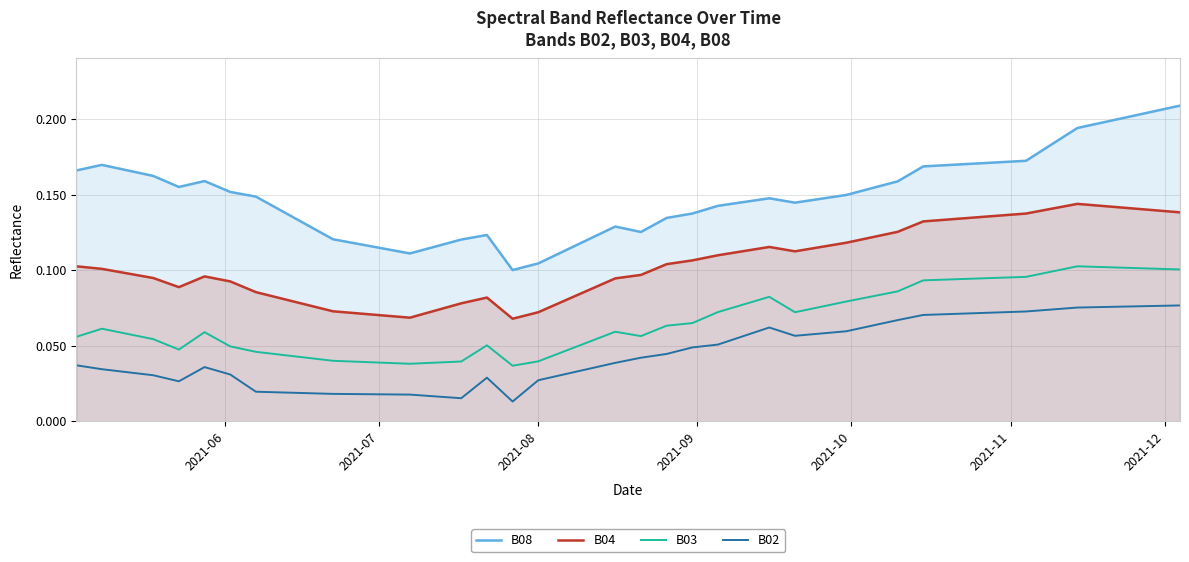

Which series has the largest range (max minus min)?

B08